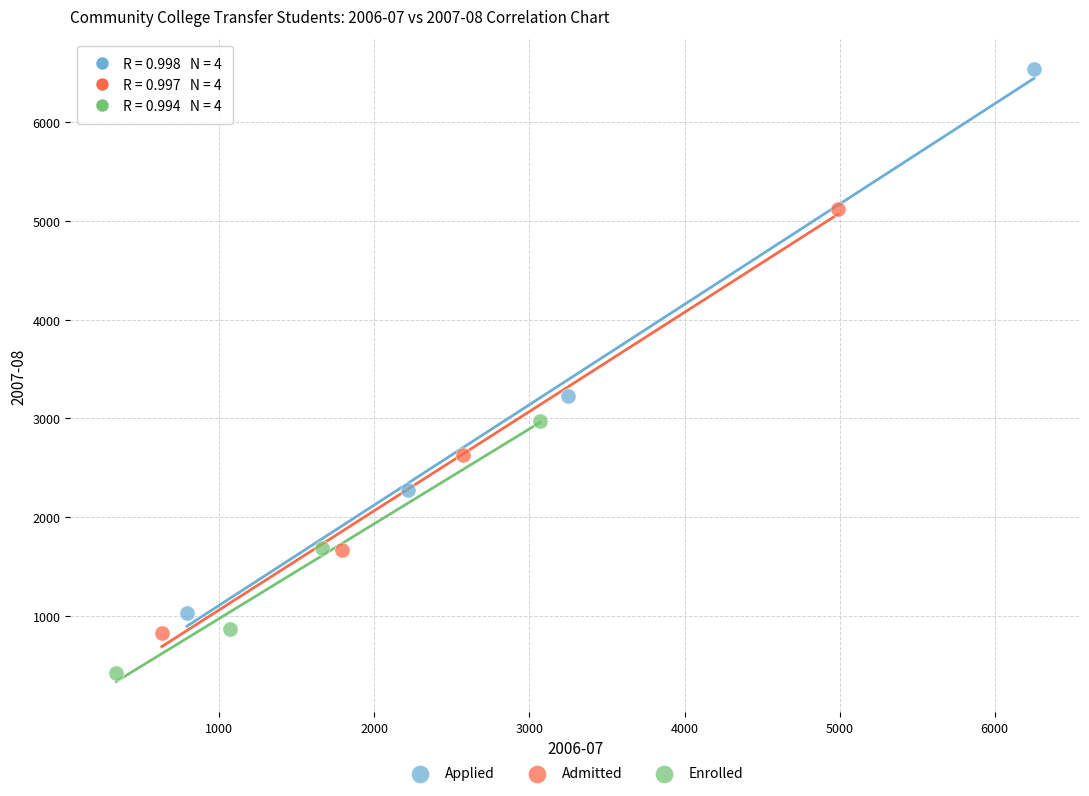

Which series contains the highest Y value?

Applied